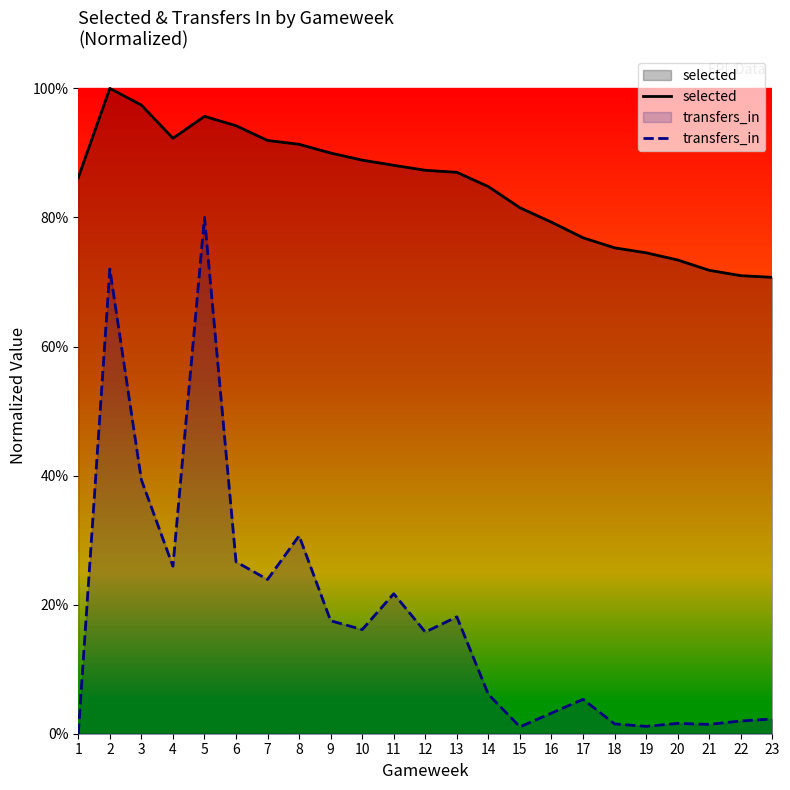

In selected, how many points are higher than both neighbors (excluding endpoints)?

2